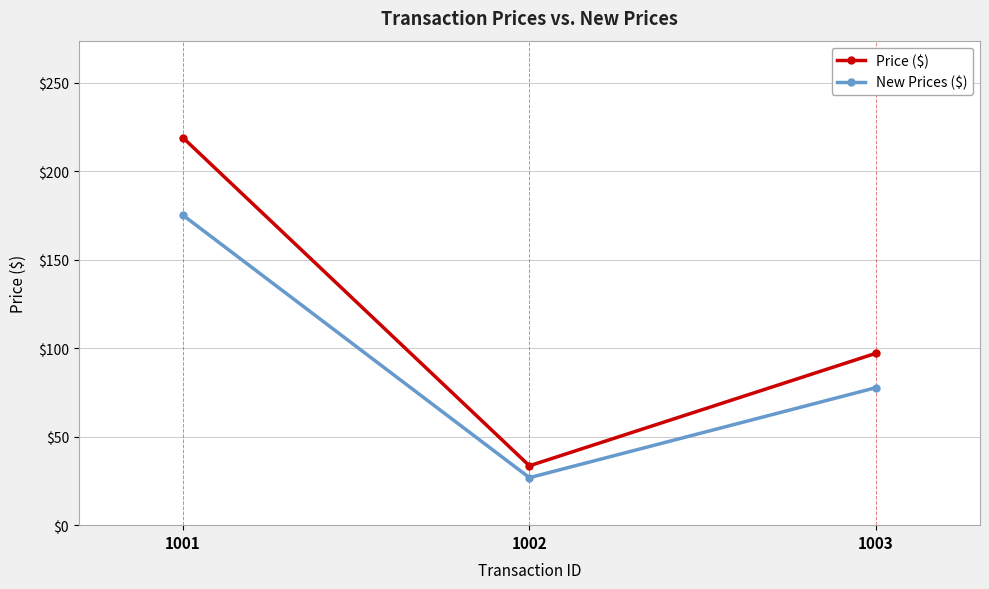

Between 1001 and 1002, which series saw the biggest shift?

Price ($)